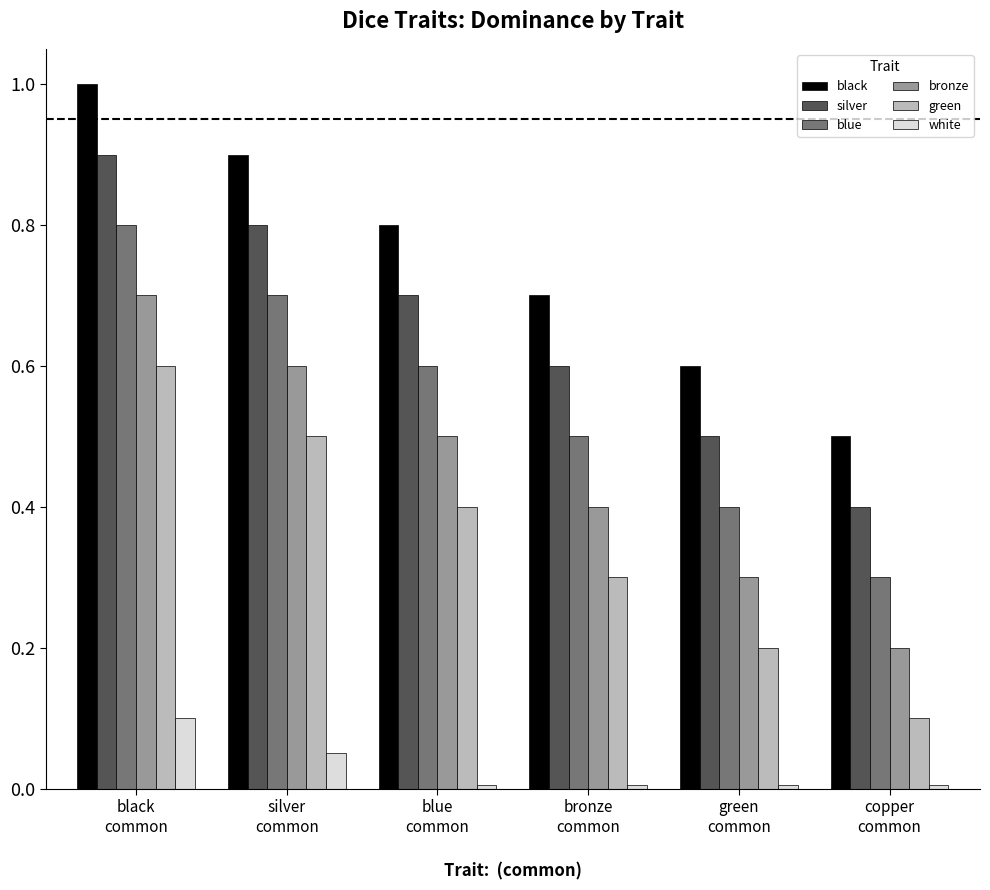

Which series has the largest total across all categories?

black